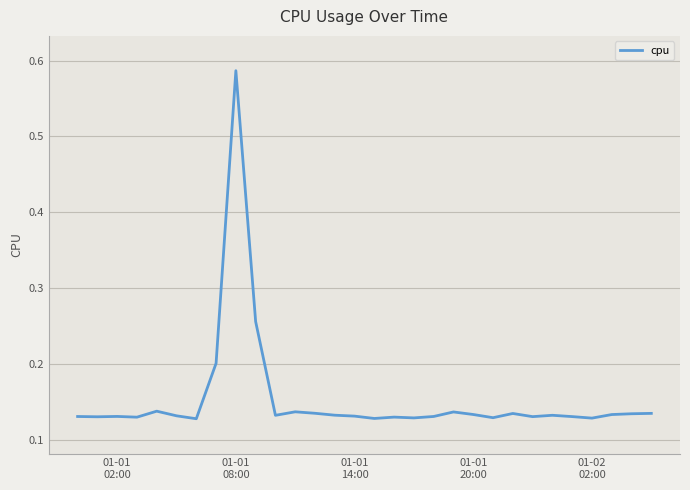

What is the difference between the maximum and minimum values?

0.5